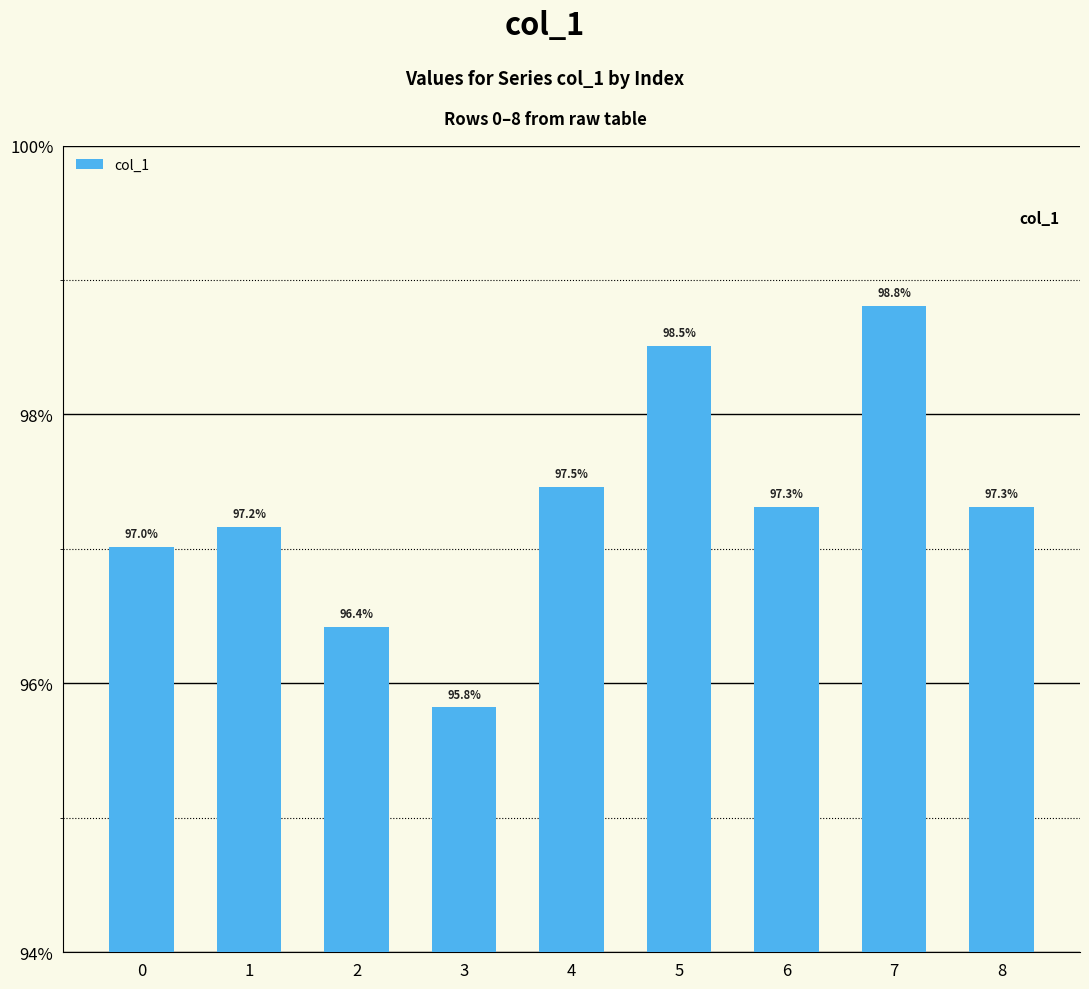

Are the bars horizontal?

No